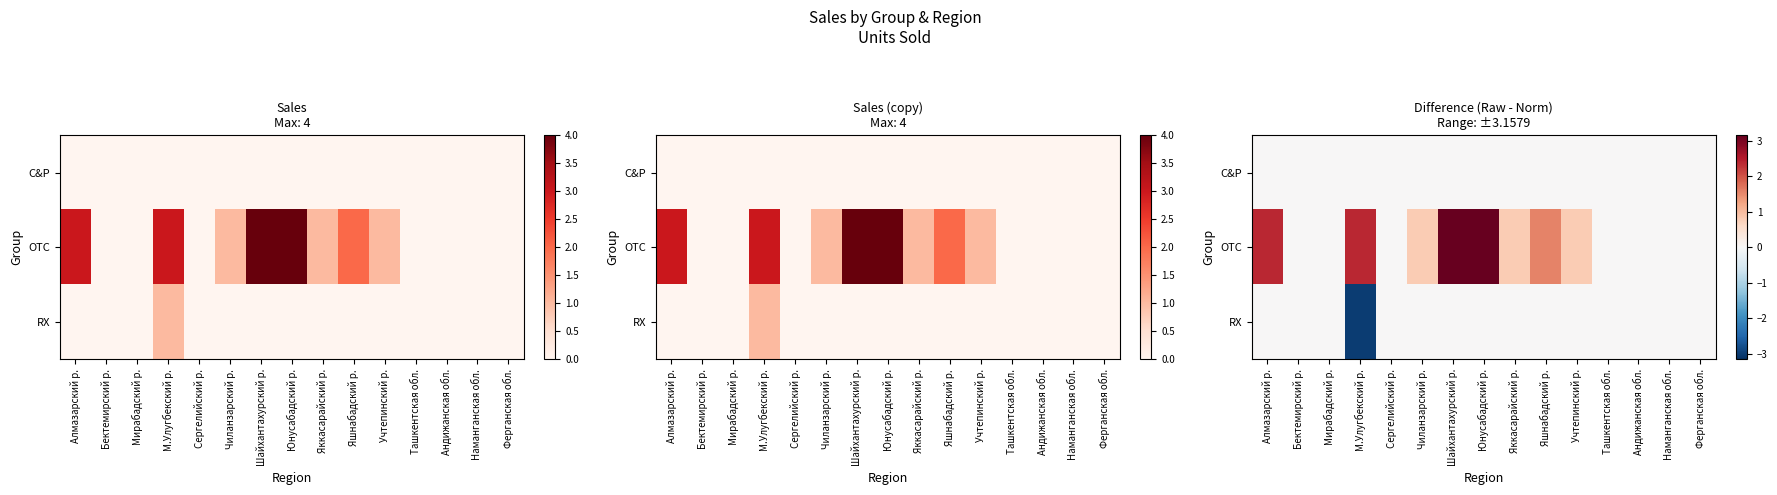

The RX series shows 1.9 at Бектемирский р.. True or false?

False